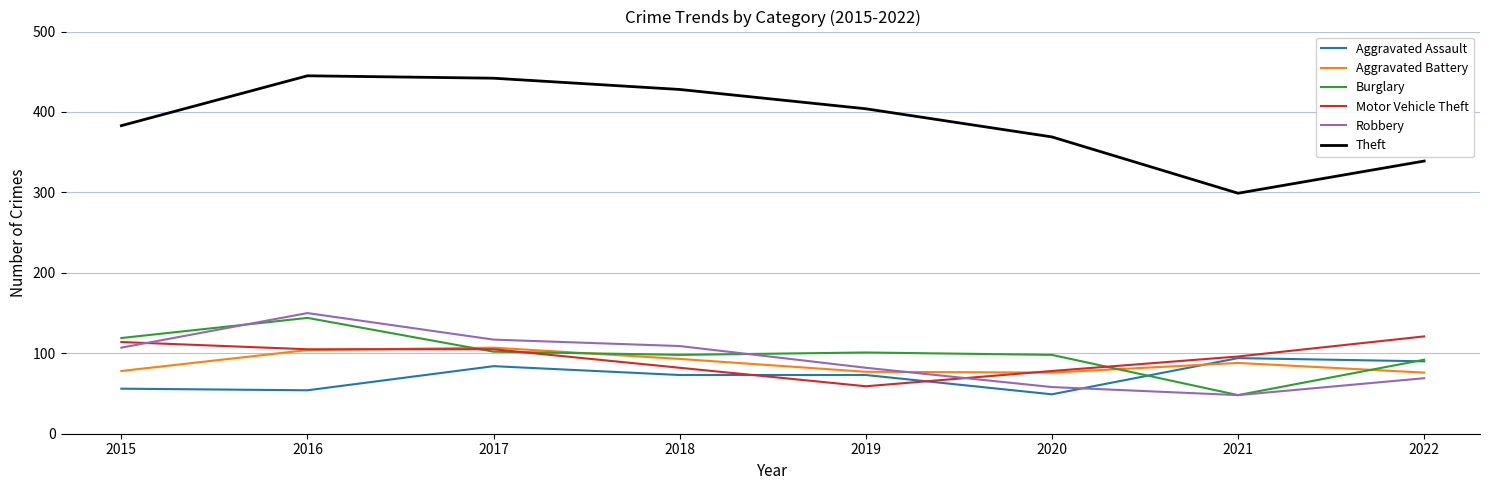

The value of Robbery at 2018 is 109. True or false?

True